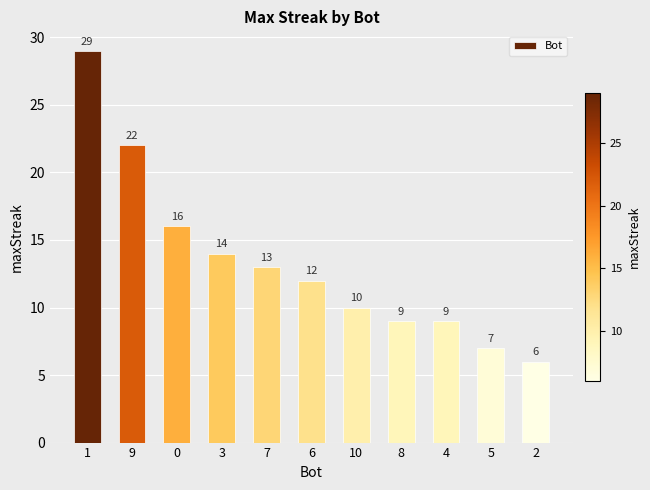

What is the greatest value displayed?

29